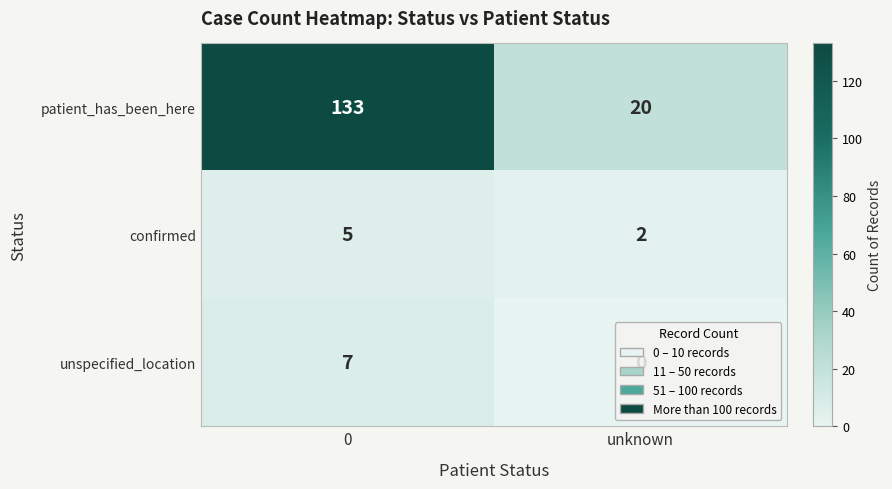

What is the difference between the maximum and minimum values in the unspecified_location series?

7